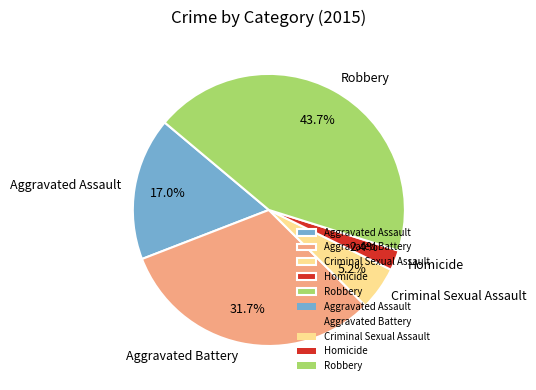

Is there a majority slice in this chart?

No